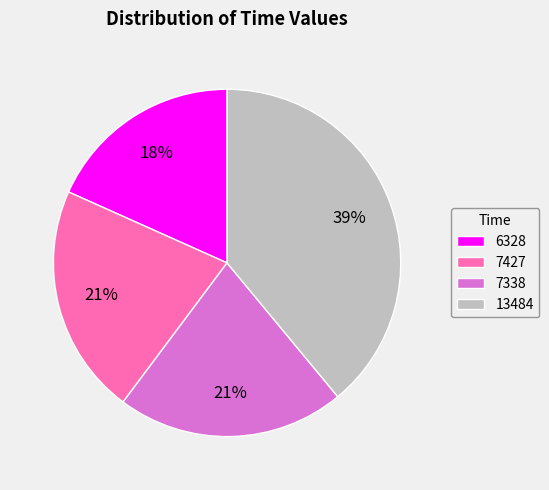

To the nearest percent, what portion does 7338 represent?

21%